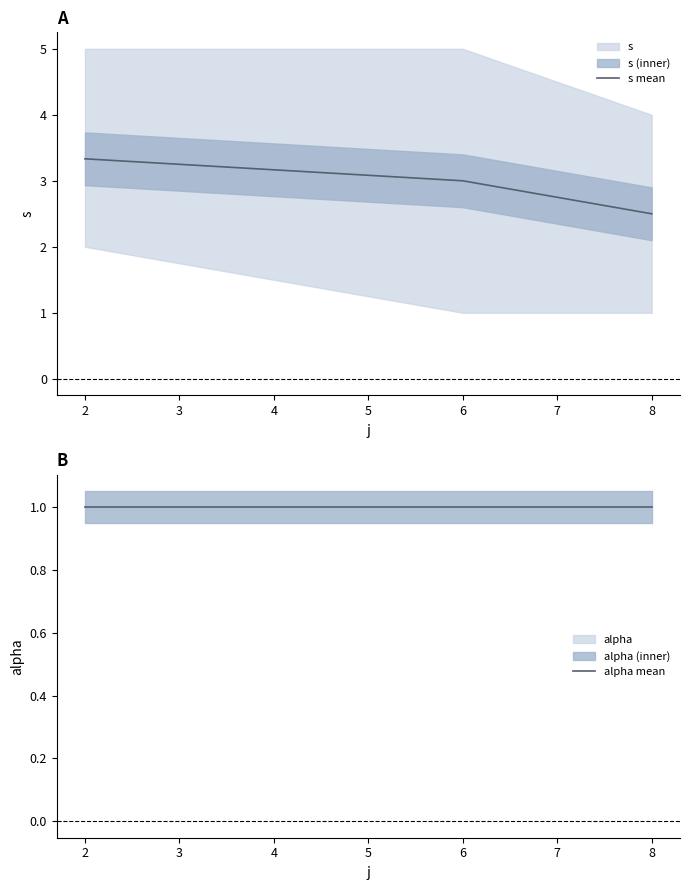

What is the highest value of the s mean series?

3.3